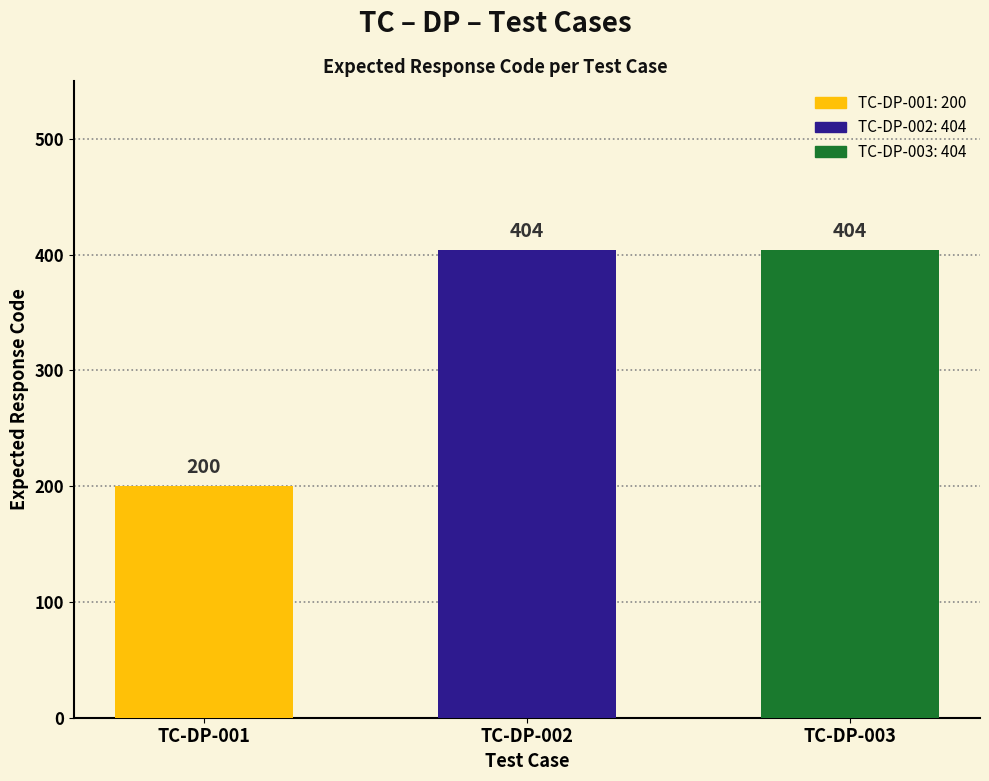

At which category does the chart reach its minimum across all series?

TC-DP-001